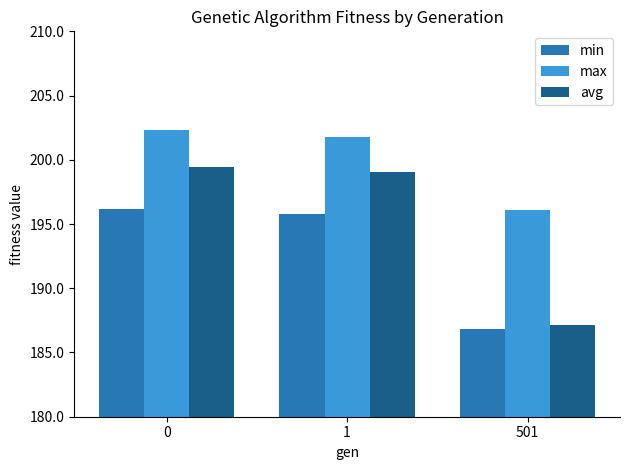

How many bars are there in each group?

3